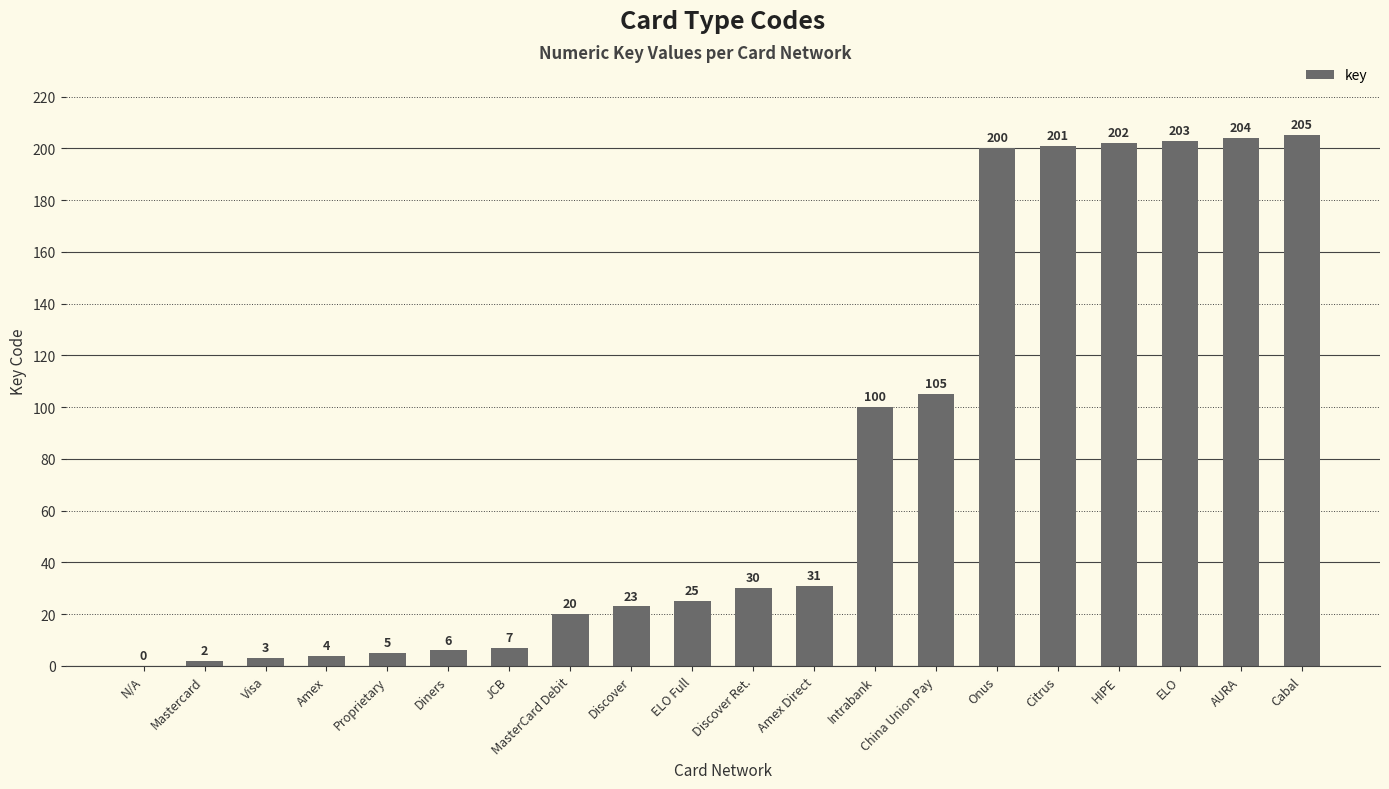

The value at Amex Direct is 31. True or false?

True